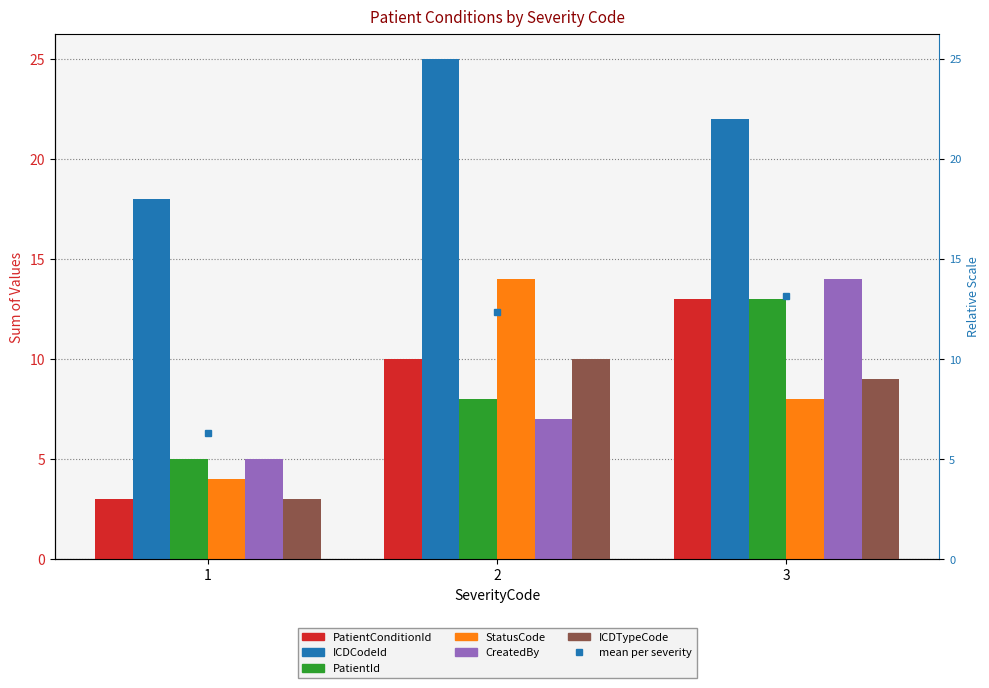

Reading left to right, what are all the values shown in this chart?

PatientConditionId: 1=3	2=10	3=13
ICDCodeId: 1=18	2=25	3=22
PatientId: 1=5	2=8	3=13
StatusCode: 1=4	2=14	3=8
CreatedBy: 1=5	2=7	3=14
ICDTypeCode: 1=3	2=10	3=9